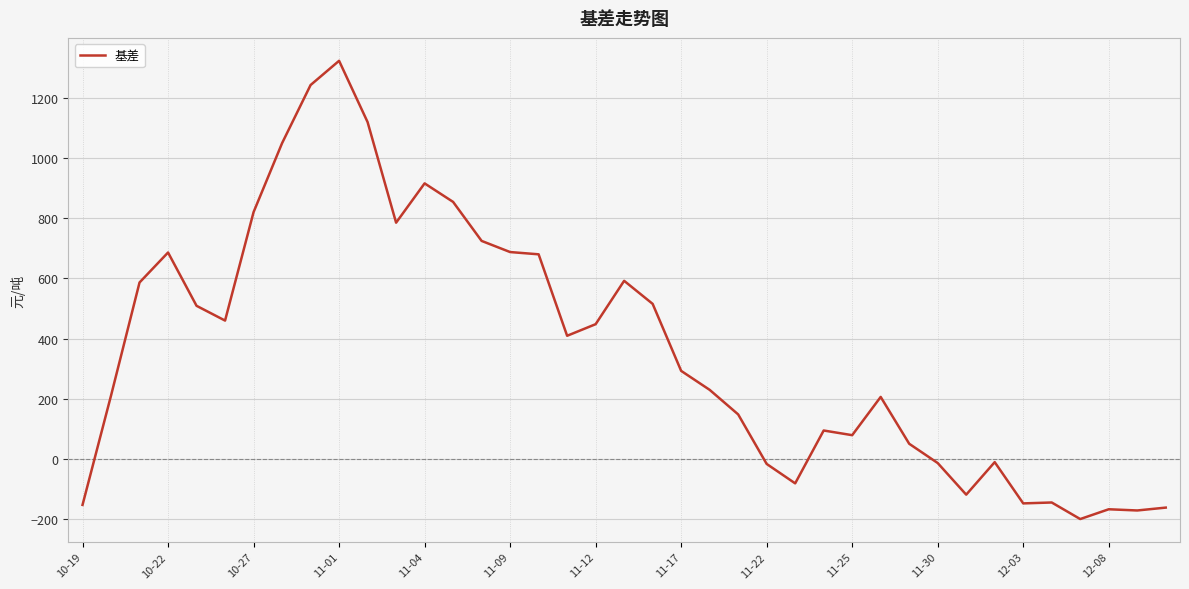

What is the maximum value shown in the chart?

1322.5